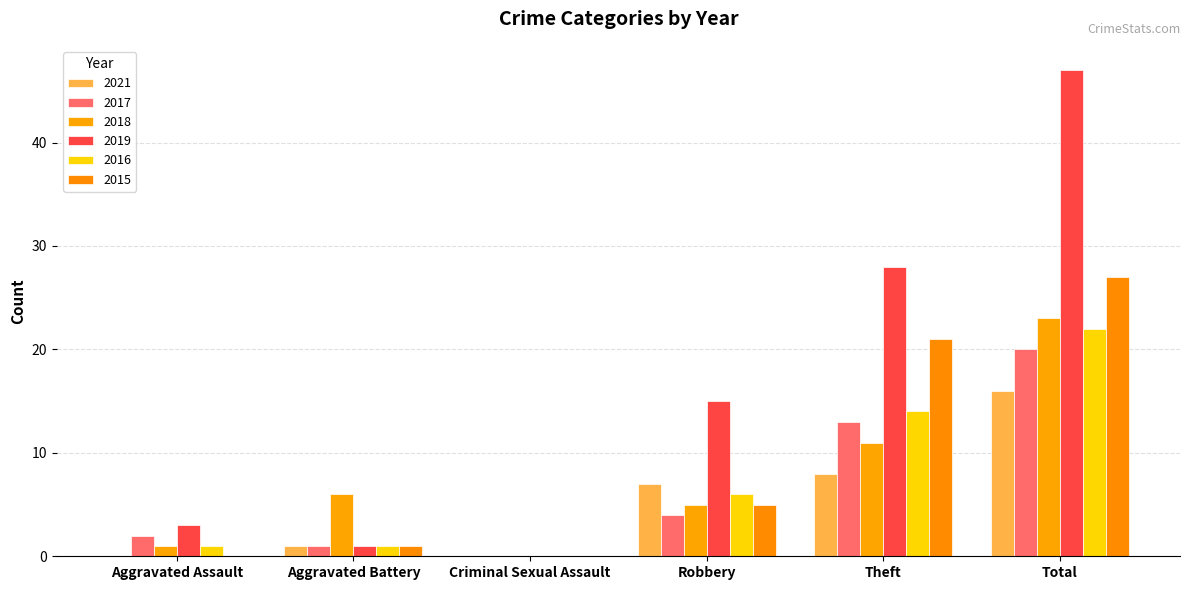

How many categories are shown in the chart?

6